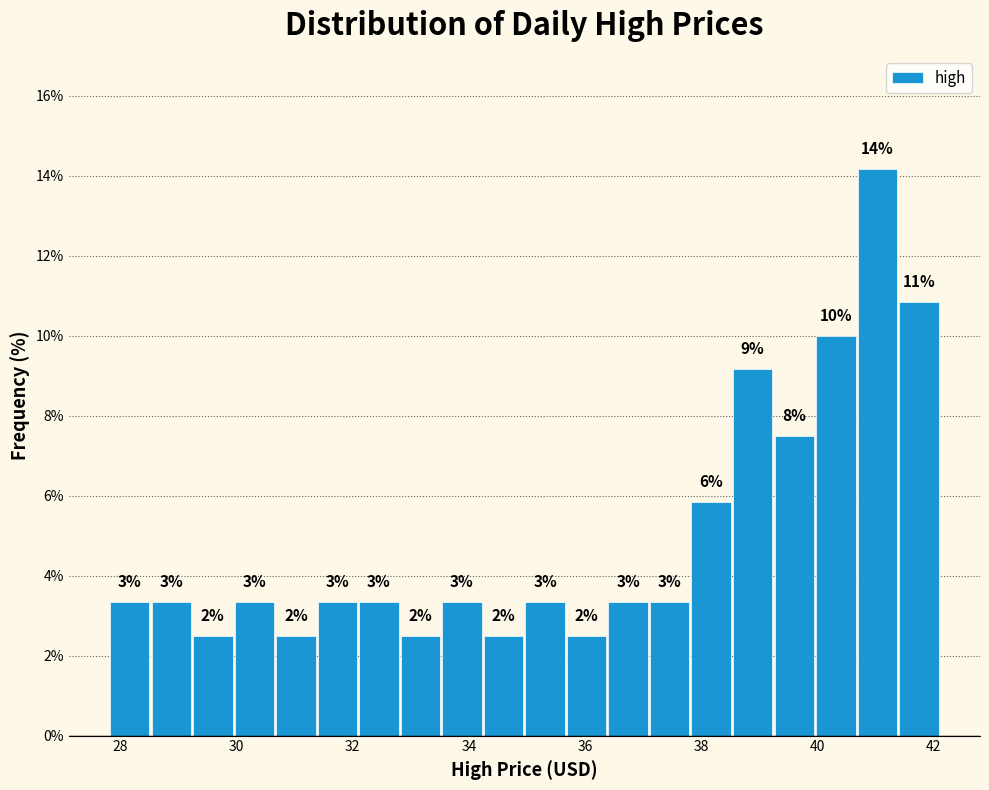

Read against the x-axis, roughly where is the centre of the tallest bar?

41.0